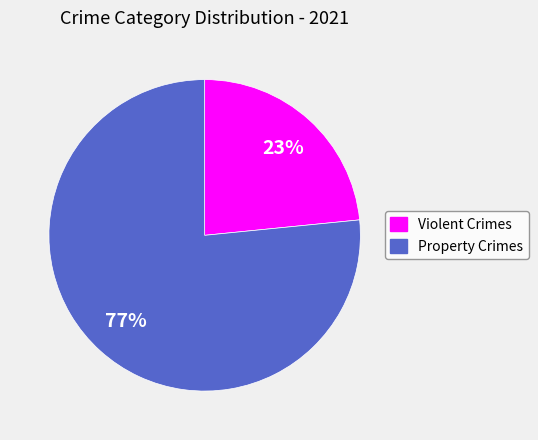

To the nearest percent, what is the average slice percentage?

50%